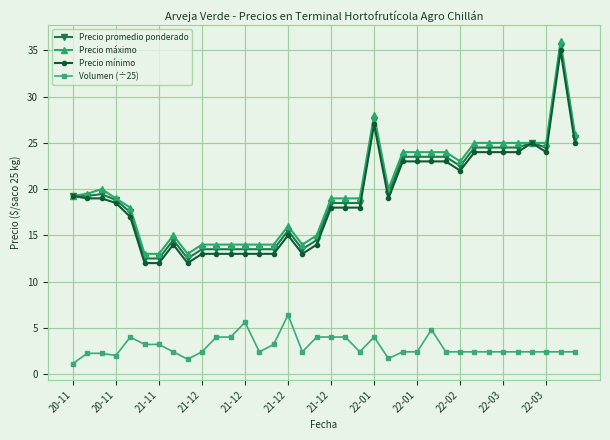

What is the maximum value shown in the chart?

36.0